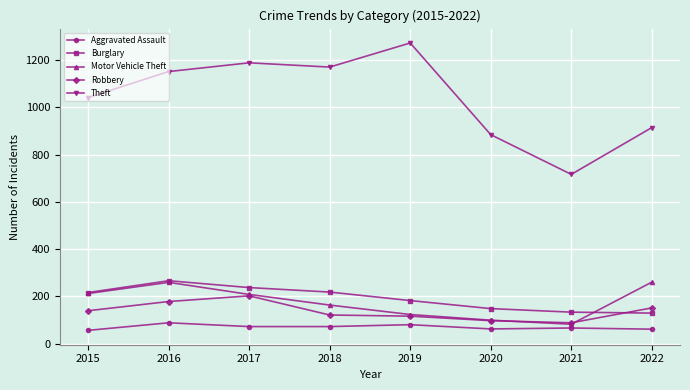

Between 2021 and 2022, which series saw the biggest shift?

Theft